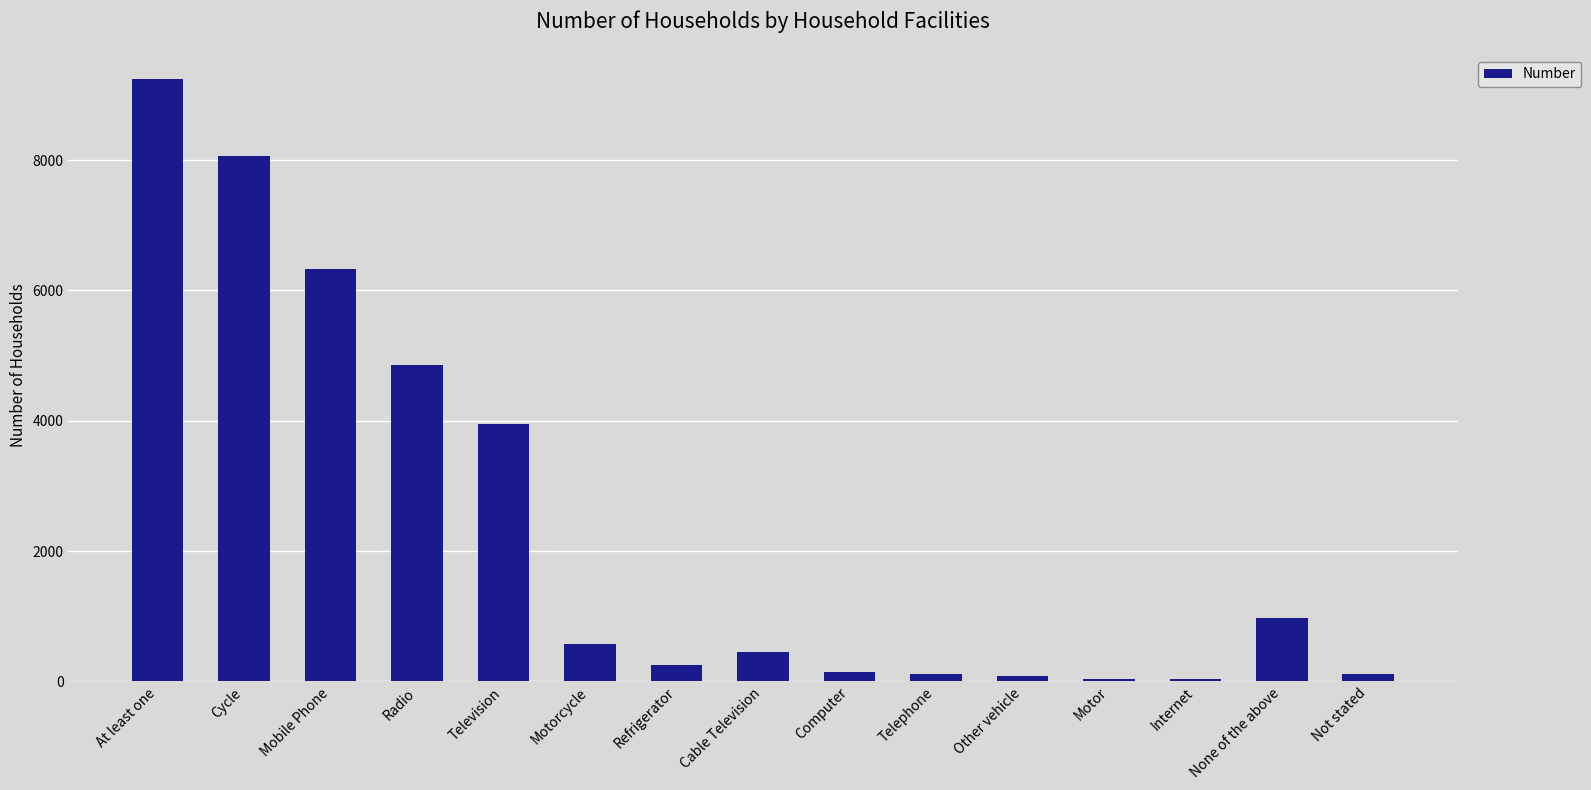

What is the sum of the values at Internet and Cable Television?

496